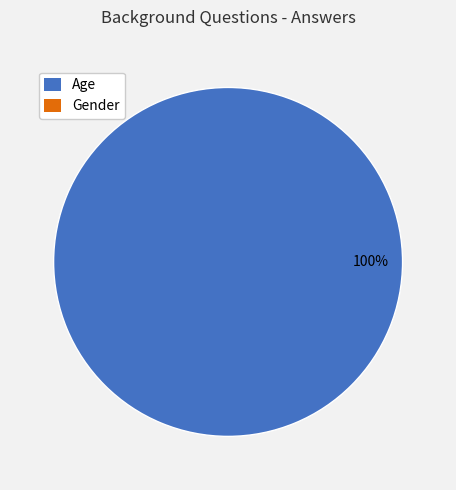

Does any single category account for the majority?

Yes